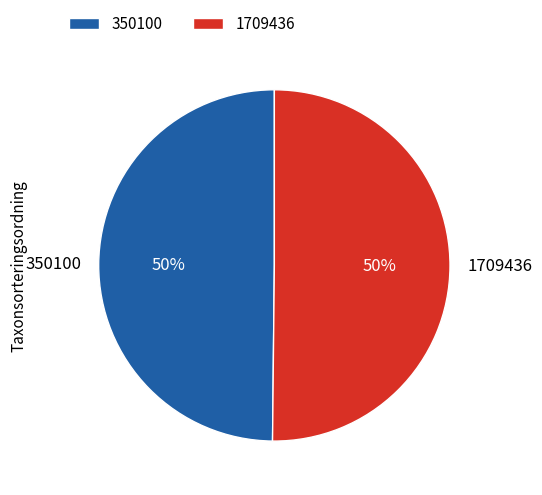

What is the ratio of the value at 350100 to the value at 1709436?

1.0